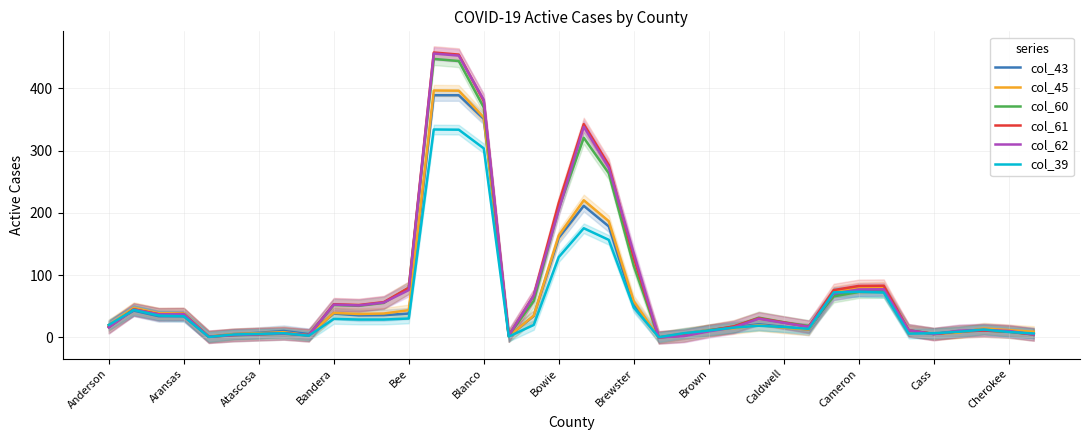

Where is col_45 nearest to the value 198?

20